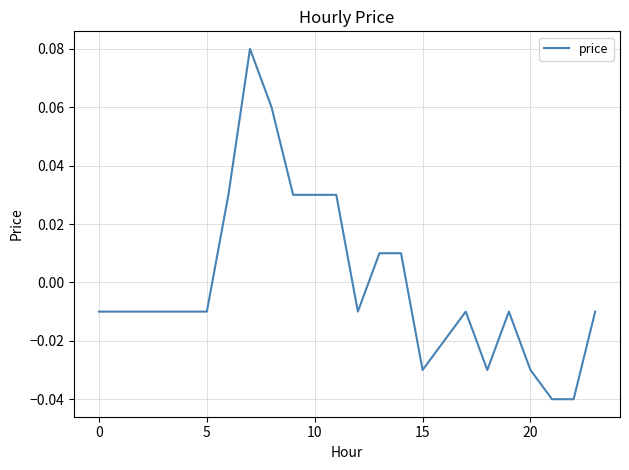

Where is the first local minimum?

12